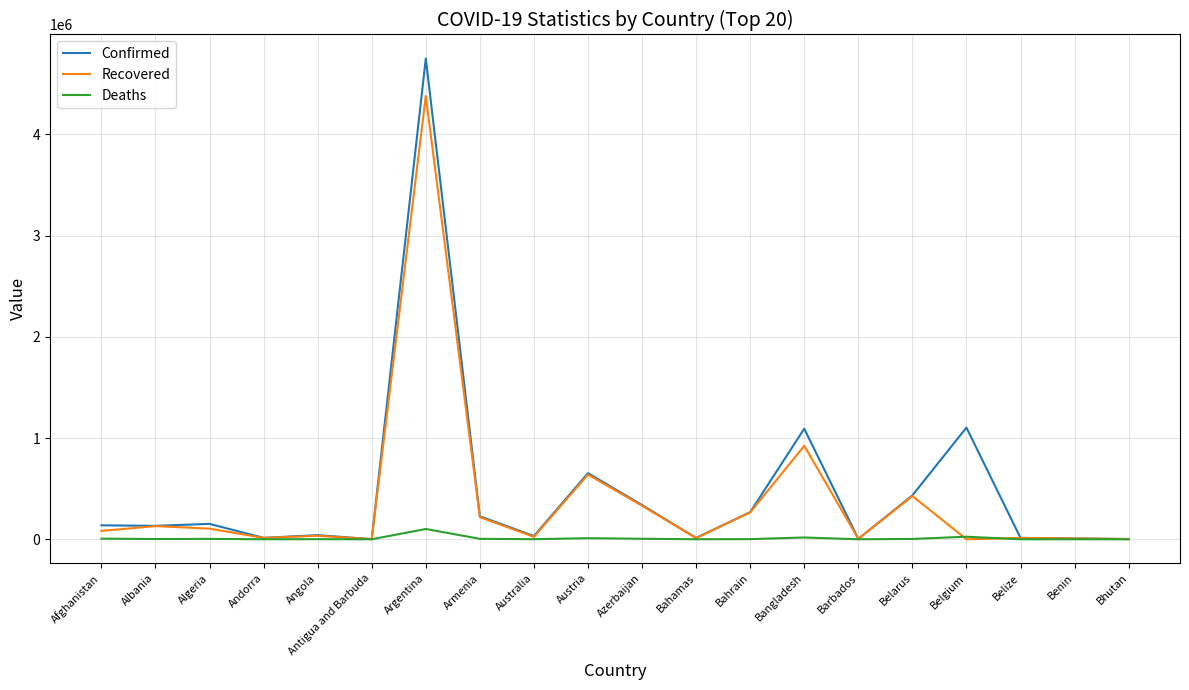

Does the chart display data point markers on the line(s)?

No